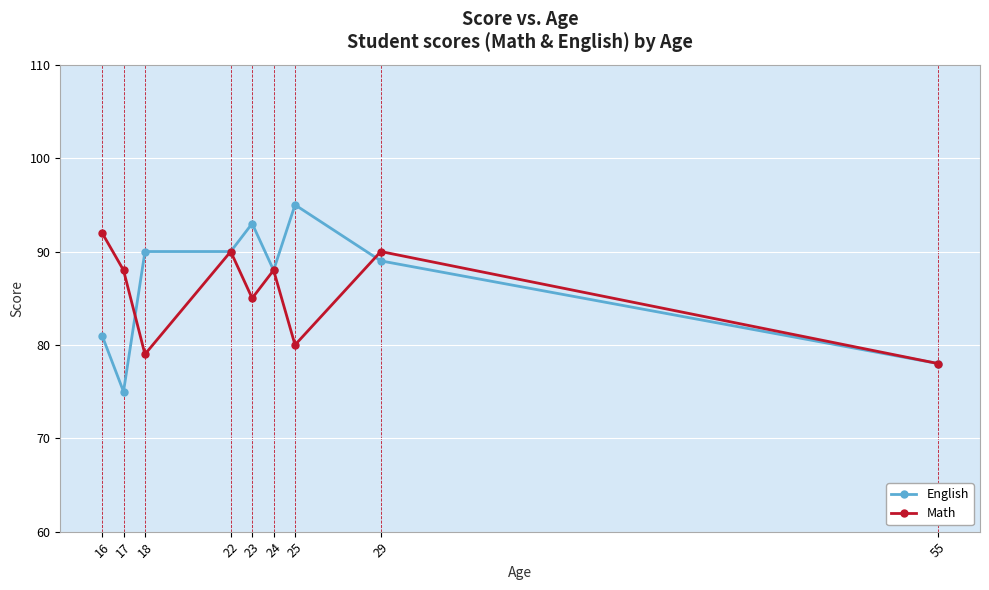

True or false: English and Math intersect in this chart.

True